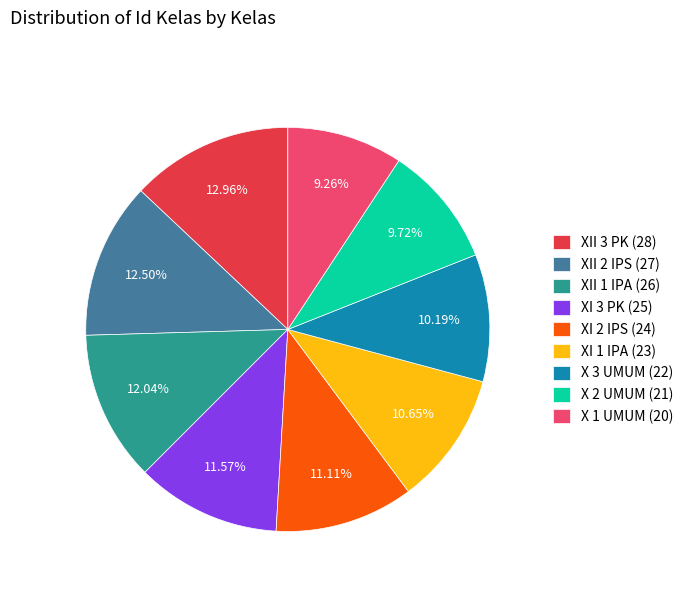

How many slices are in this pie chart?

9